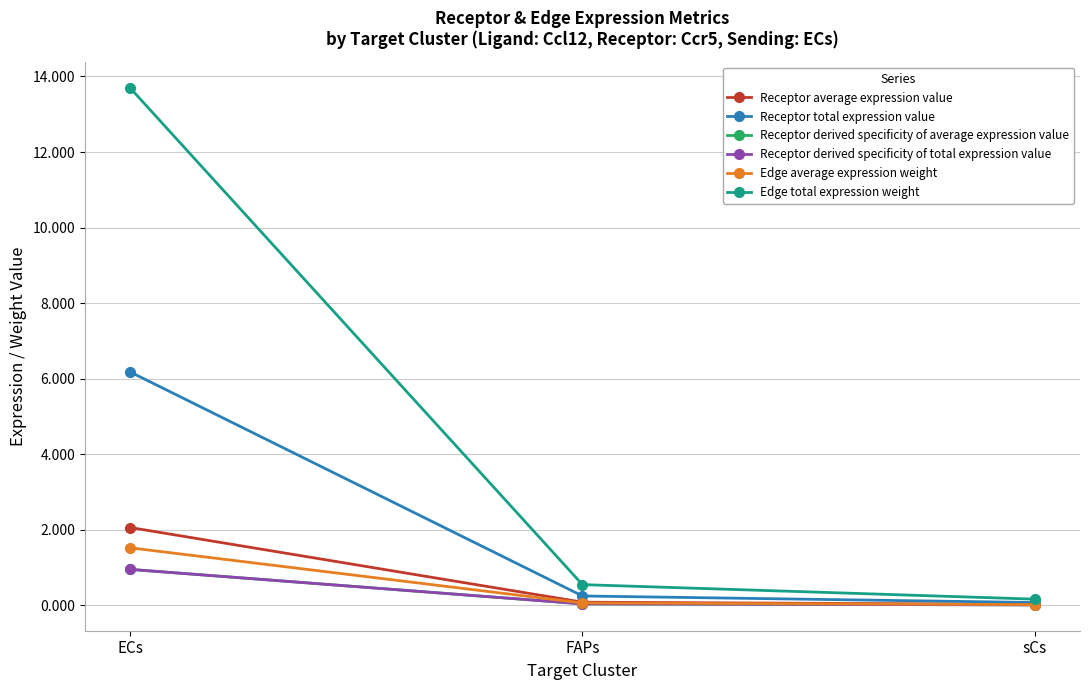

Is it true that Receptor total expression value equals 0.2 at FAPs?

True